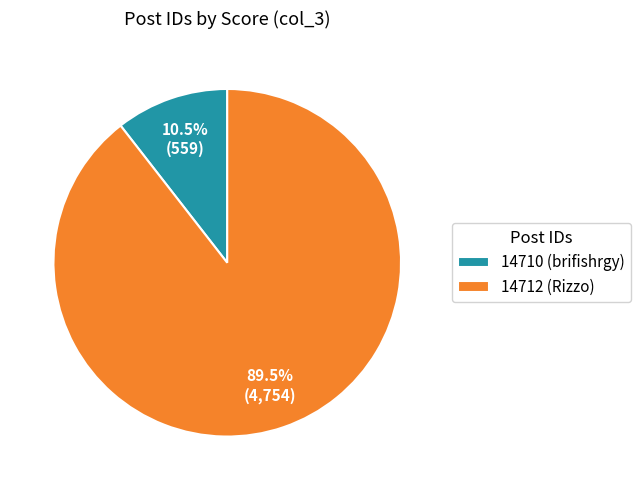

Does 14712 account for over 50% of the chart?

Yes